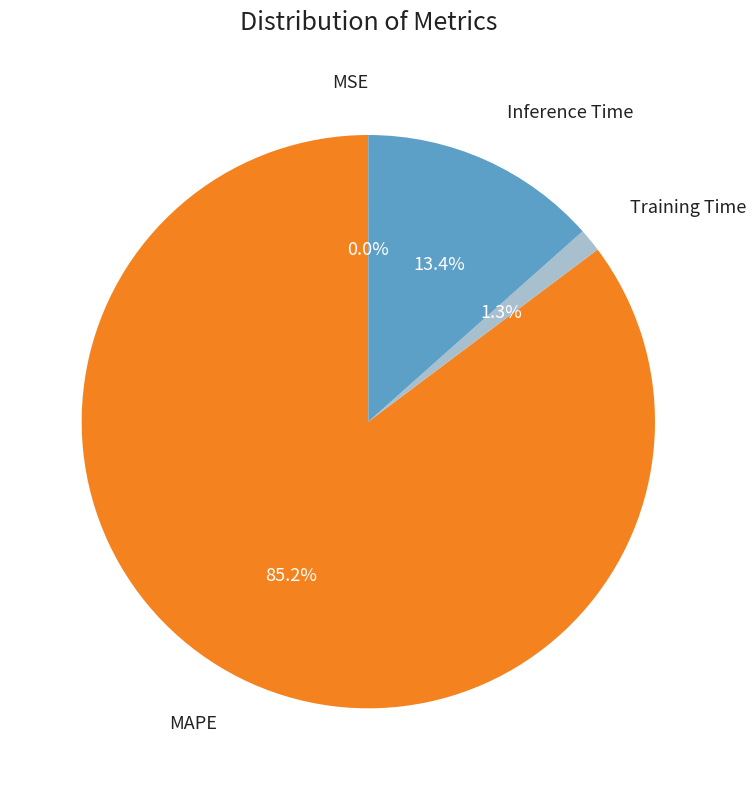

Do Training Time and MAPE together represent more than half of the pie?

Yes